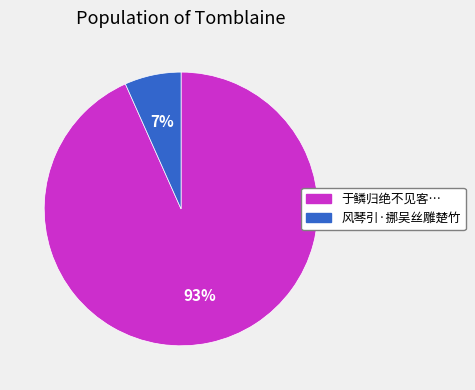

To the nearest percent, what is the average slice percentage?

50%